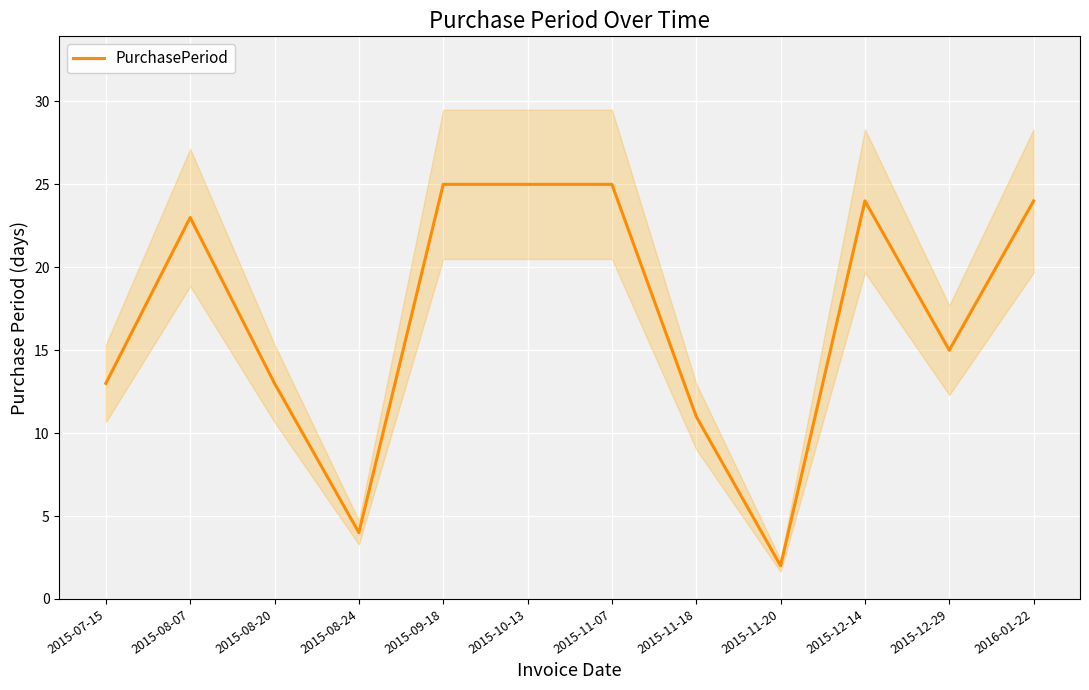

How many data points are less than 23?

6